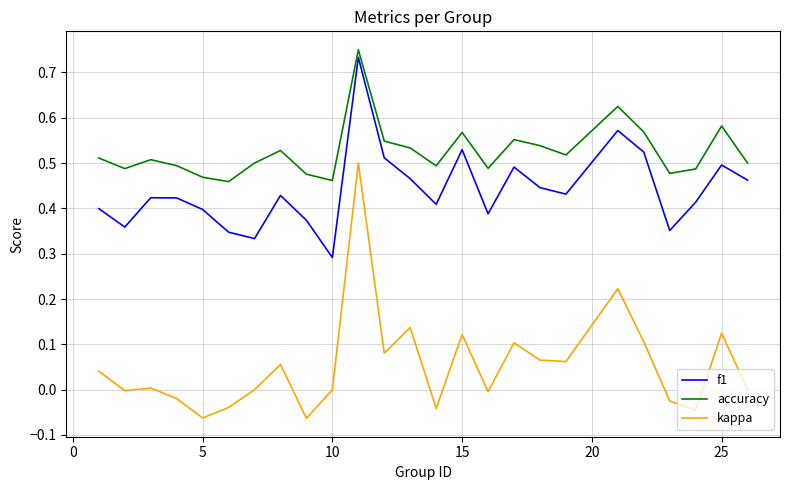

How many interior local valleys does the accuracy series have?

7